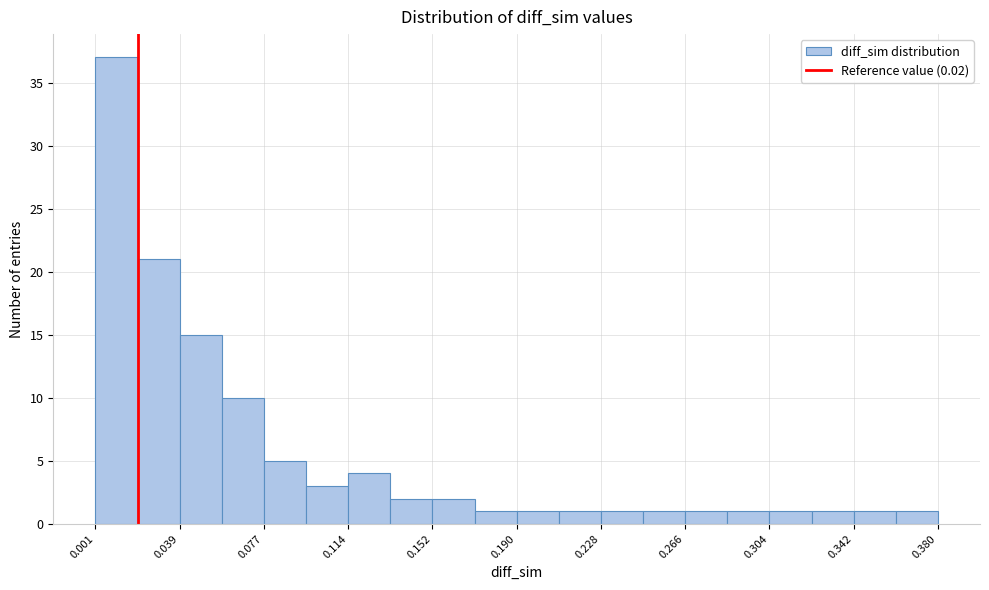

Read against the x-axis, roughly where is the centre of the tallest bar?

0.010